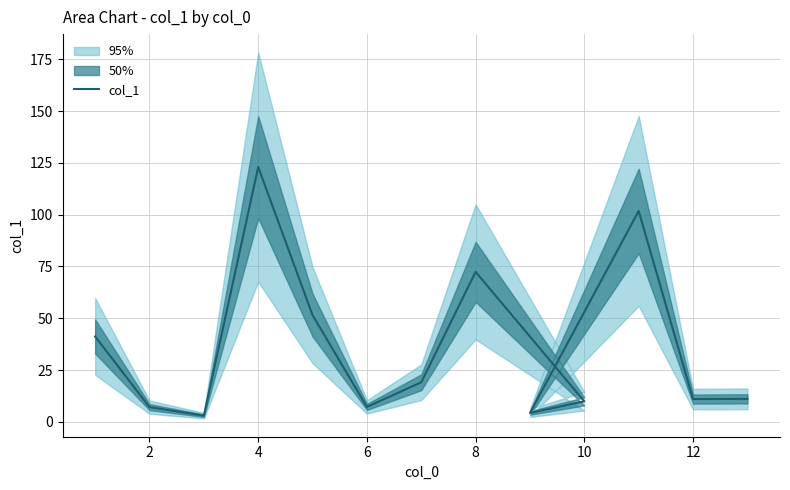

How many interior local peaks (higher than both neighbors) does the data have?

3